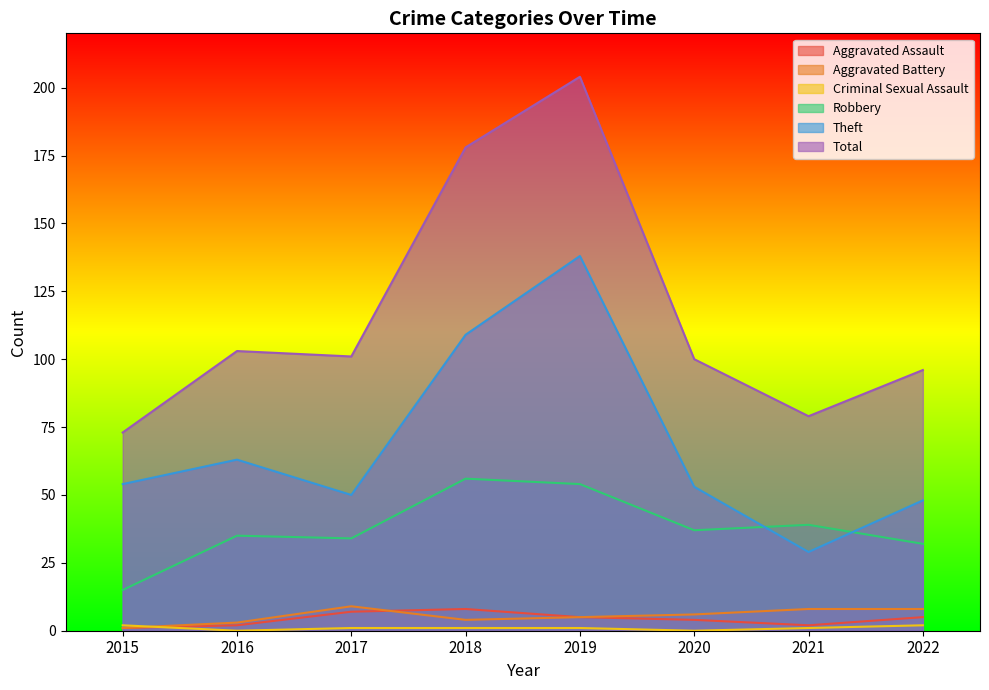

How many values in the Aggravated Battery series are below 6?

4